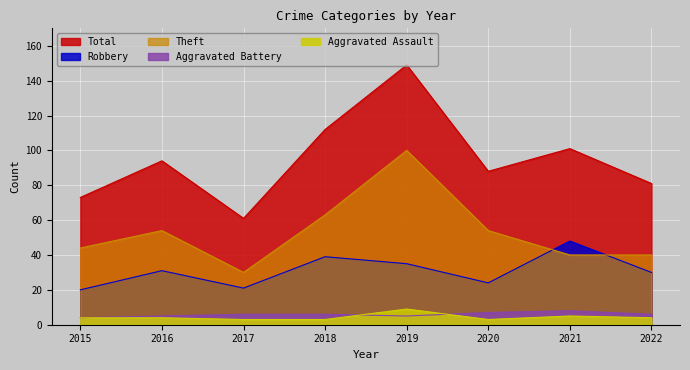

At which category does Robbery reach its first local peak?

2016